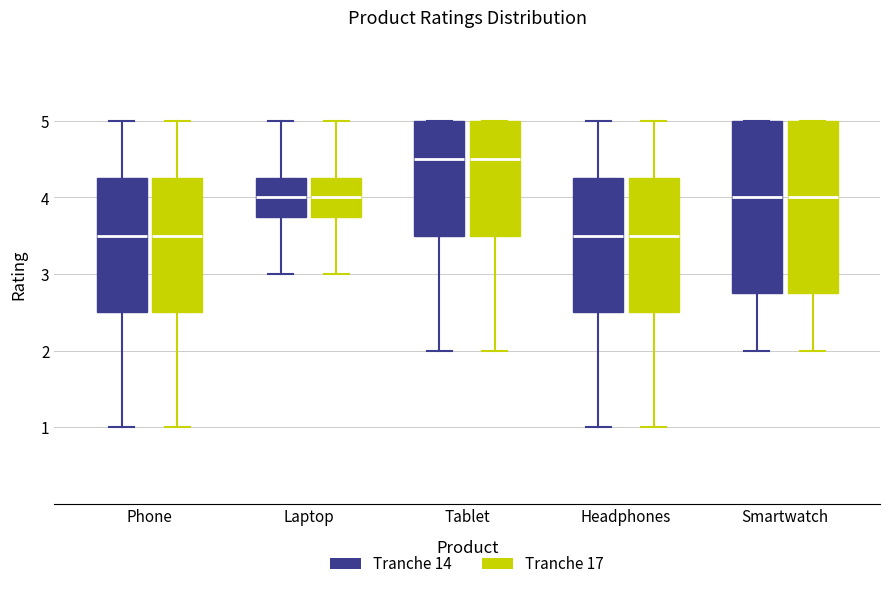

Reading left to right, transcribe this box plot: for each box, give where its median line is, the range the box spans, and where its two whiskers end, as read against the y-axis. The values are not printed on the chart, so give them approximately, as read against the axis.

Phone (Tranche 14): median 3.5, box 2.5 to 4.3, whiskers 1.0 to 5.0
Phone (Tranche 17): median 3.5, box 2.5 to 4.3, whiskers 1.0 to 5.0
Laptop (Tranche 14): median 4.0, box 3.8 to 4.3, whiskers 3.0 to 5.0
Laptop (Tranche 17): median 4.0, box 3.8 to 4.3, whiskers 3.0 to 5.0
Tablet (Tranche 14): median 4.5, box 3.5 to 5.0, whiskers 2.0 to 5.0
Tablet (Tranche 17): median 4.5, box 3.5 to 5.0, whiskers 2.0 to 5.0
Headphones (Tranche 14): median 3.5, box 2.5 to 4.3, whiskers 1.0 to 5.0
Headphones (Tranche 17): median 3.5, box 2.5 to 4.3, whiskers 1.0 to 5.0
Smartwatch (Tranche 14): median 4.0, box 2.8 to 5.0, whiskers 2.0 to 5.0
Smartwatch (Tranche 17): median 4.0, box 2.8 to 5.0, whiskers 2.0 to 5.0